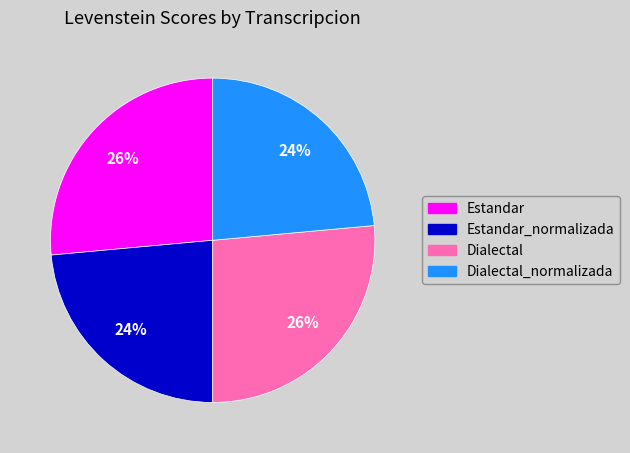

Is there a majority slice in this chart?

No